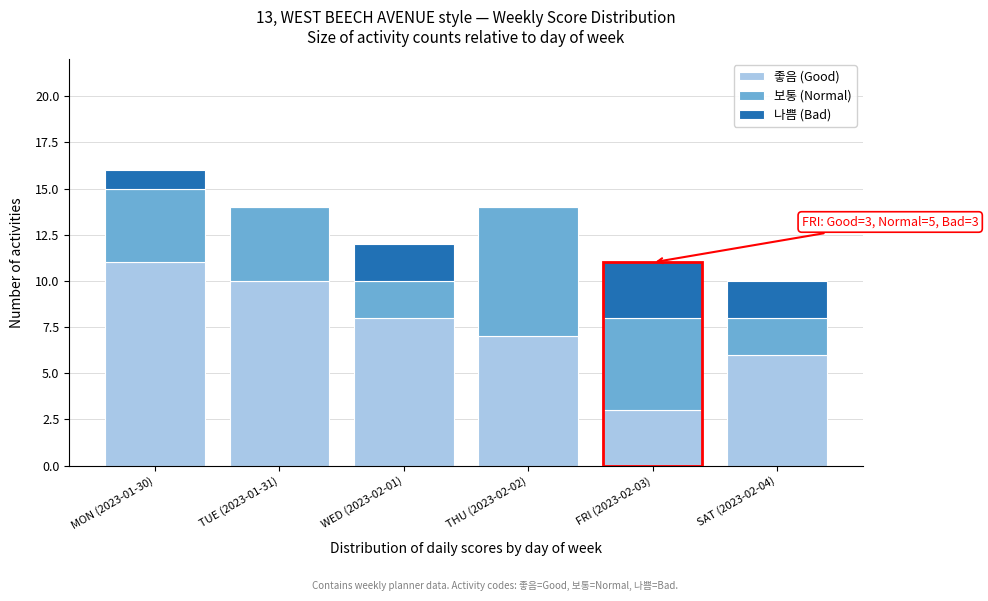

Reading left to right, transcribe the values for 좋음 (Good).

MON (2023-01-30)=11	TUE (2023-01-31)=10	WED (2023-02-01)=8	THU (2023-02-02)=7	FRI (2023-02-03)=3	SAT (2023-02-04)=6